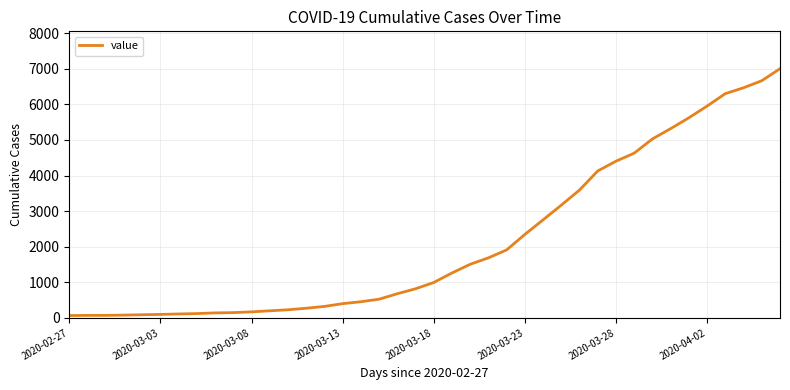

What is the difference between the second highest and minimum values?

6601